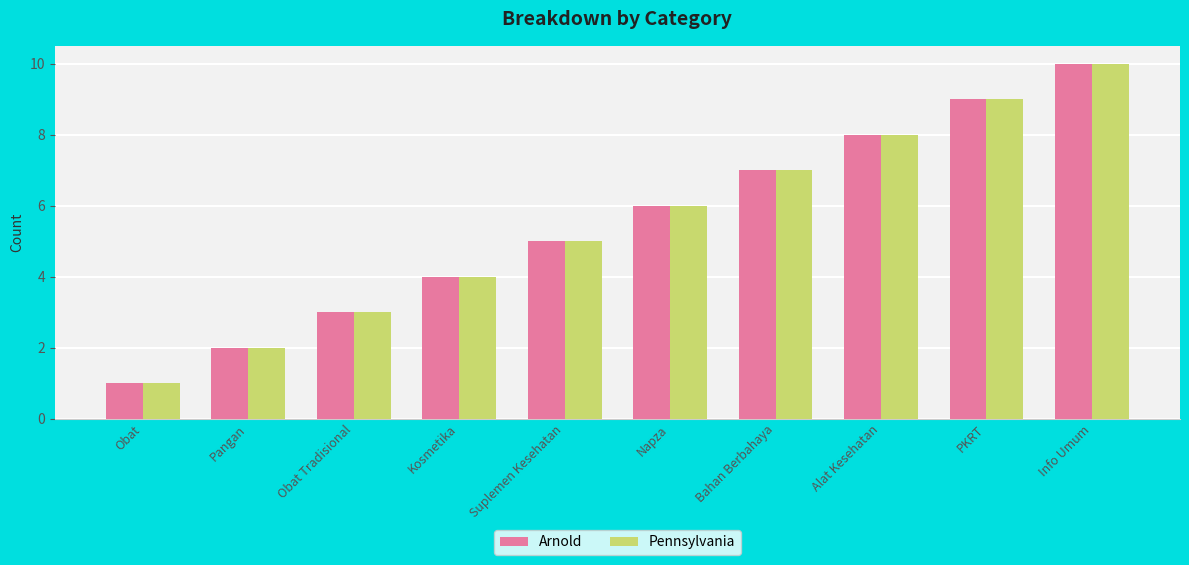

What is the difference between the Pennsylvania values at Obat and Suplemen Kesehatan?

4